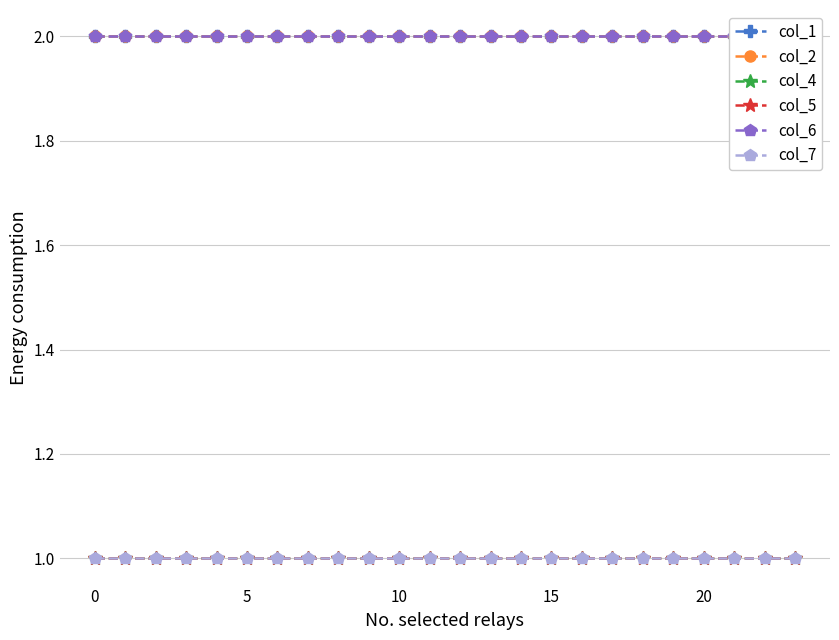

At 18, list the series in order from smallest to largest.

col_4, col_5, col_7, col_1, col_2, col_6